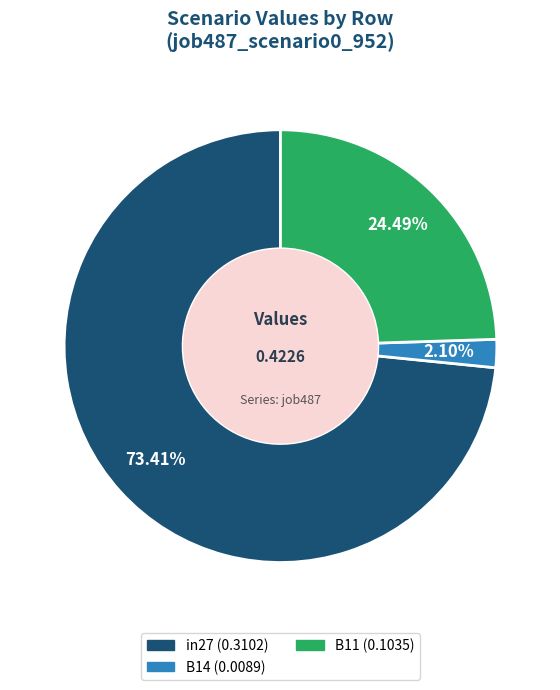

The B11 slice represents 32% of the pie. True or false?

False